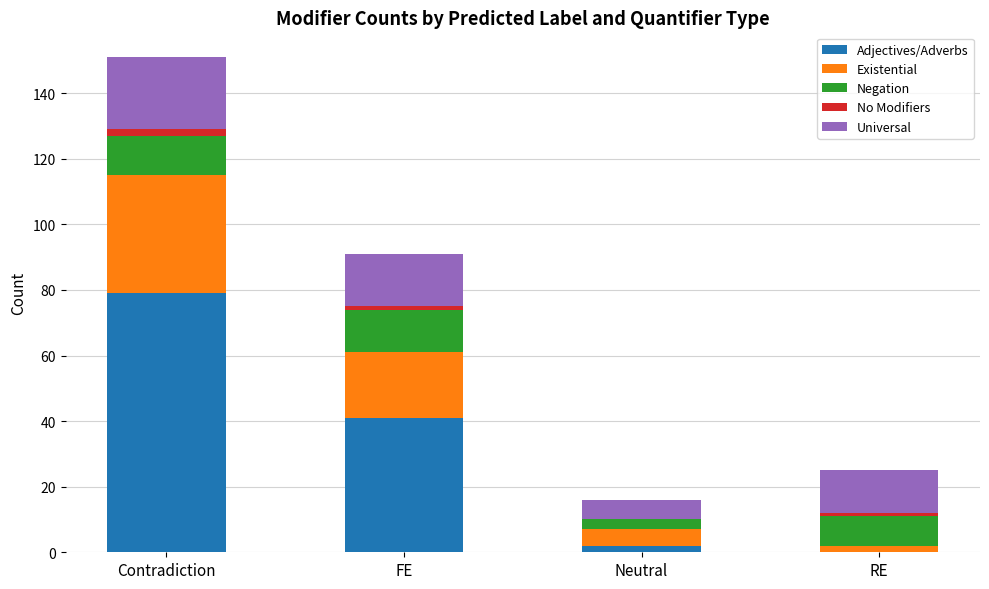

The value of Adjectives/Adverbs at RE is -43. True or false?

False